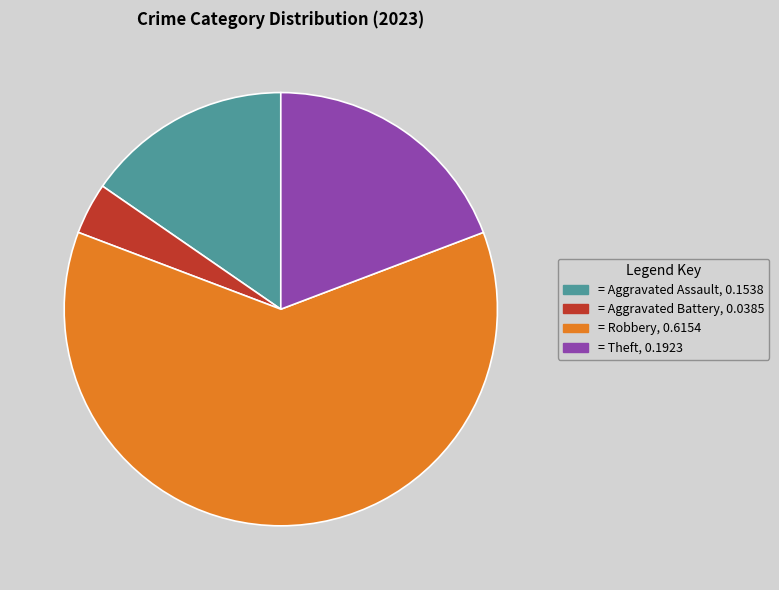

Is there any slice that represents more than half of the pie?

Yes